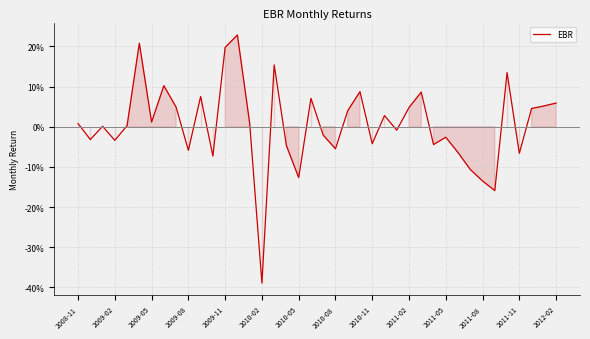

Does the chart display data point markers on the line(s)?

No